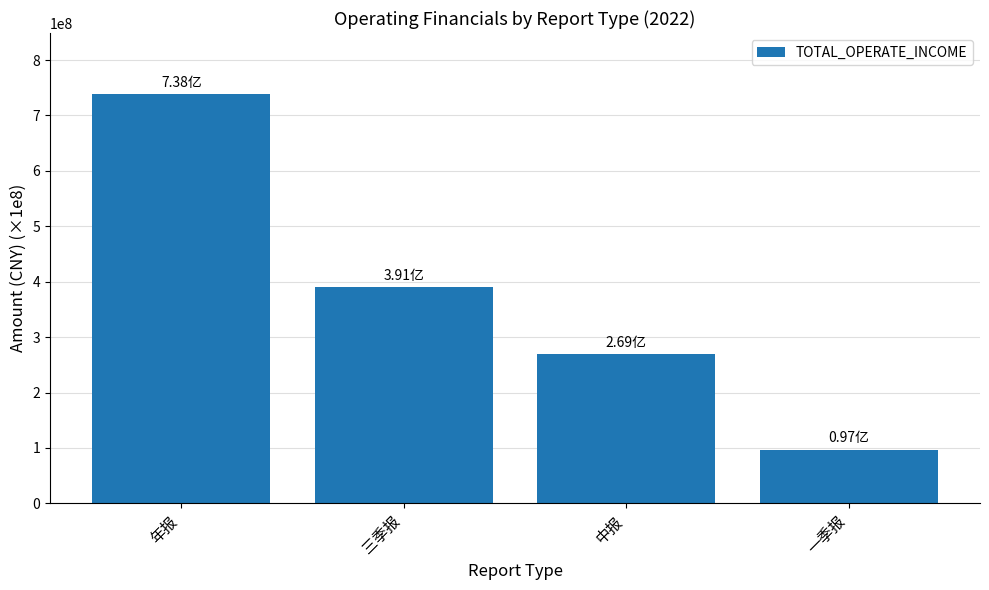

Which has a higher value, 年报 or 中报?

年报